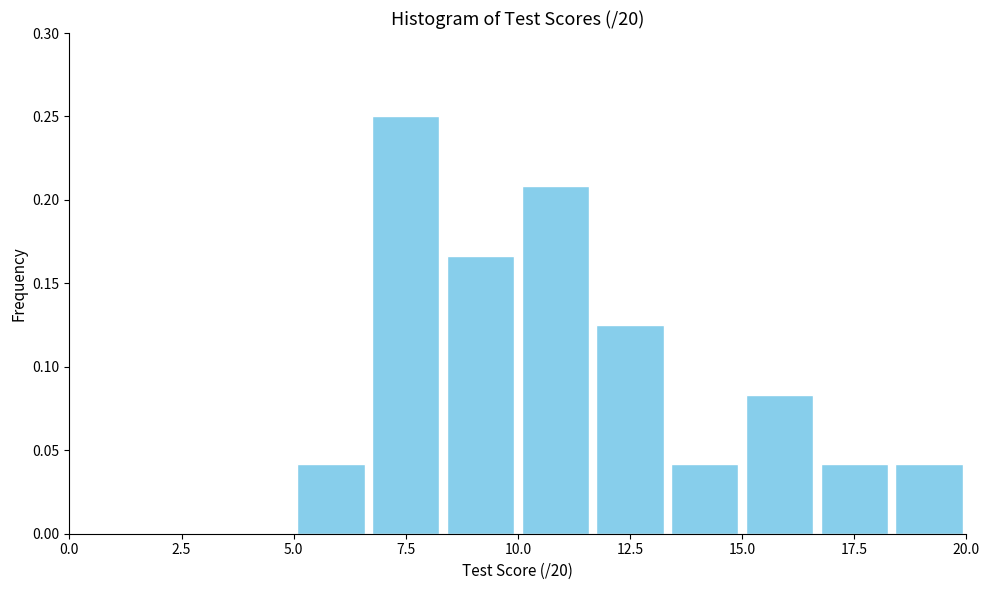

Around what value on the x-axis is the tallest bar? Give the approximate position of its centre, as read against the axis.

7.5